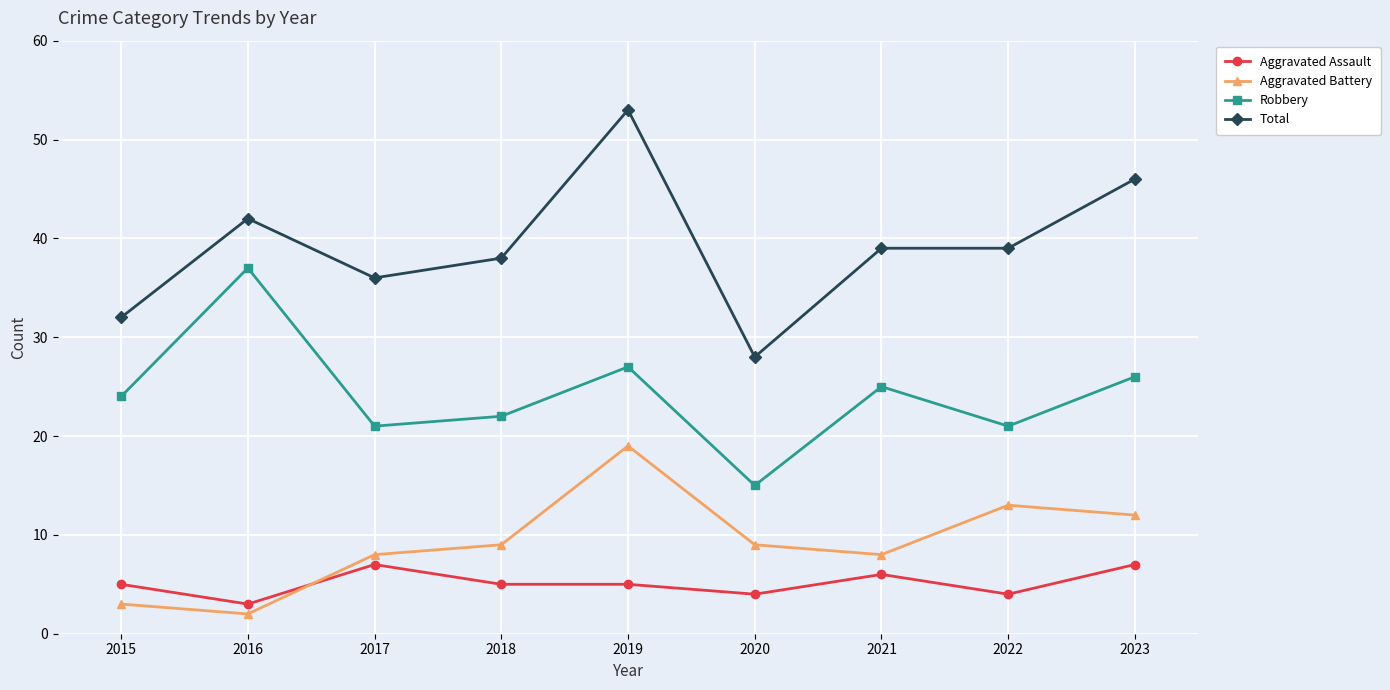

Reading left to right, transcribe all the data shown in this chart.

Aggravated Assault: 2015=5	2016=3	2017=7	2018=5	2019=5	2020=4	2021=6	2022=4	2023=7
Aggravated Battery: 2015=3	2016=2	2017=8	2018=9	2019=19	2020=9	2021=8	2022=13	2023=12
Robbery: 2015=24	2016=37	2017=21	2018=22	2019=27	2020=15	2021=25	2022=21	2023=26
Total: 2015=32	2016=42	2017=36	2018=38	2019=53	2020=28	2021=39	2022=39	2023=46